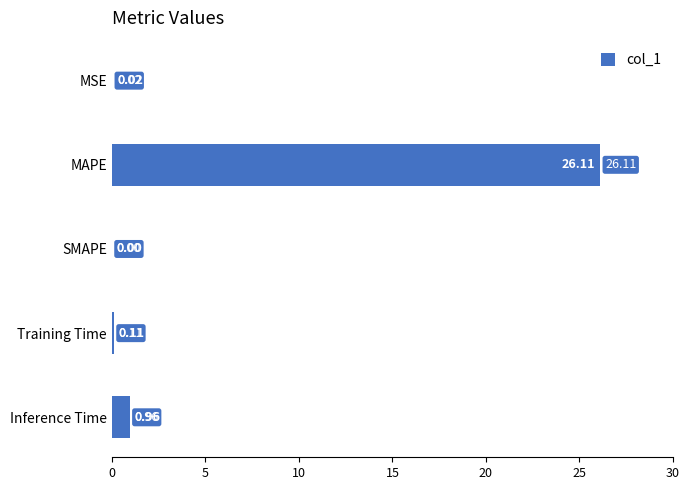

Between MSE and MAPE, which is larger?

MAPE